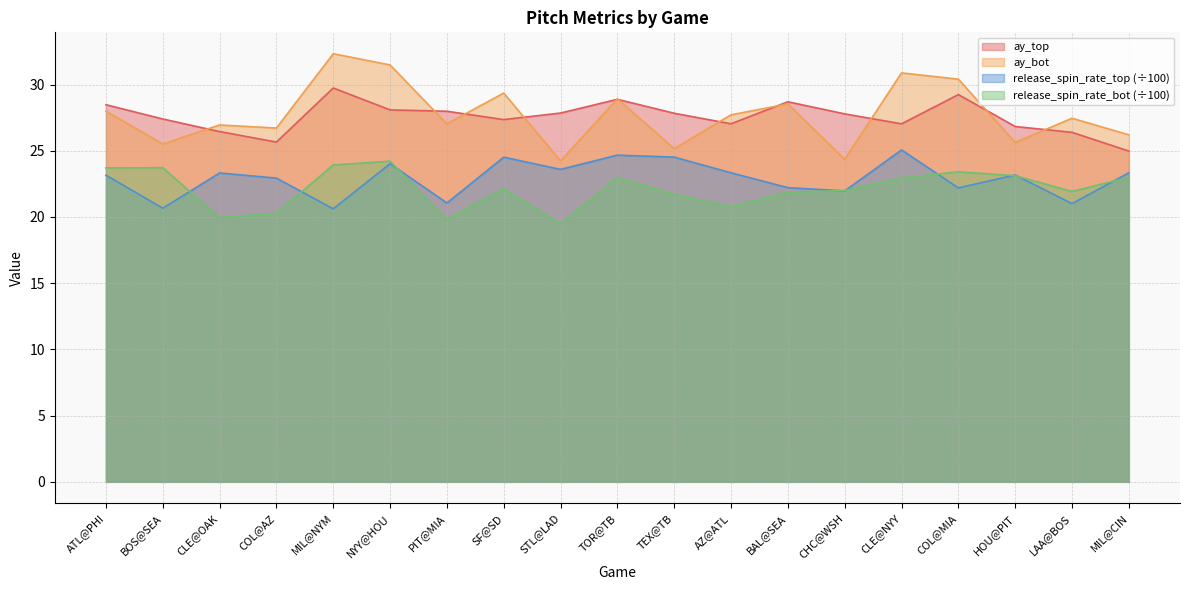

How many interior local peaks does the ay_bot series have?

7